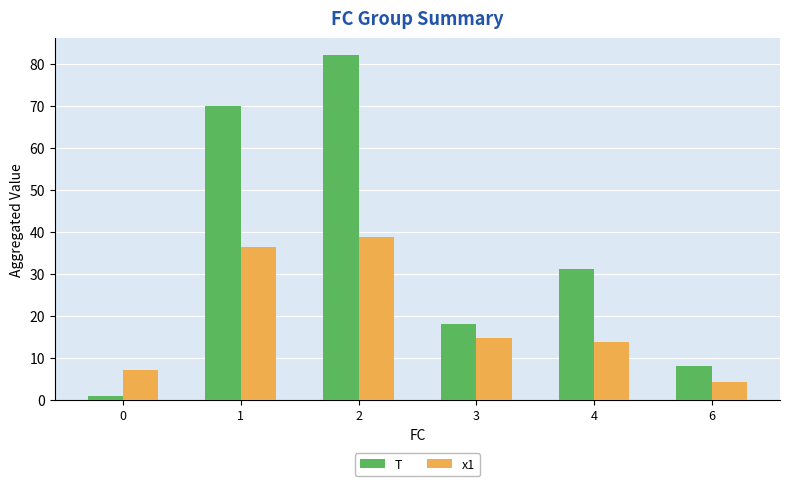

Which series has the largest range (max minus min)?

T